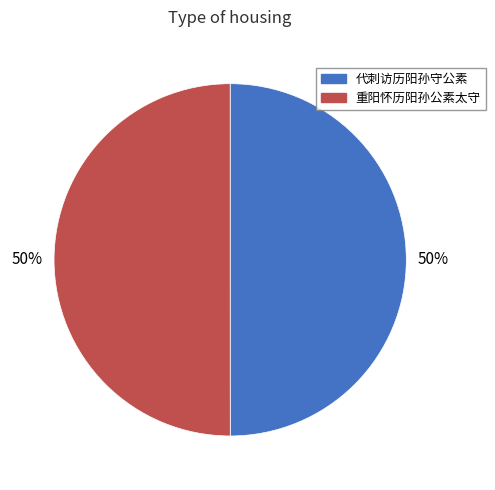

To the nearest percent, what is the average slice percentage?

50%